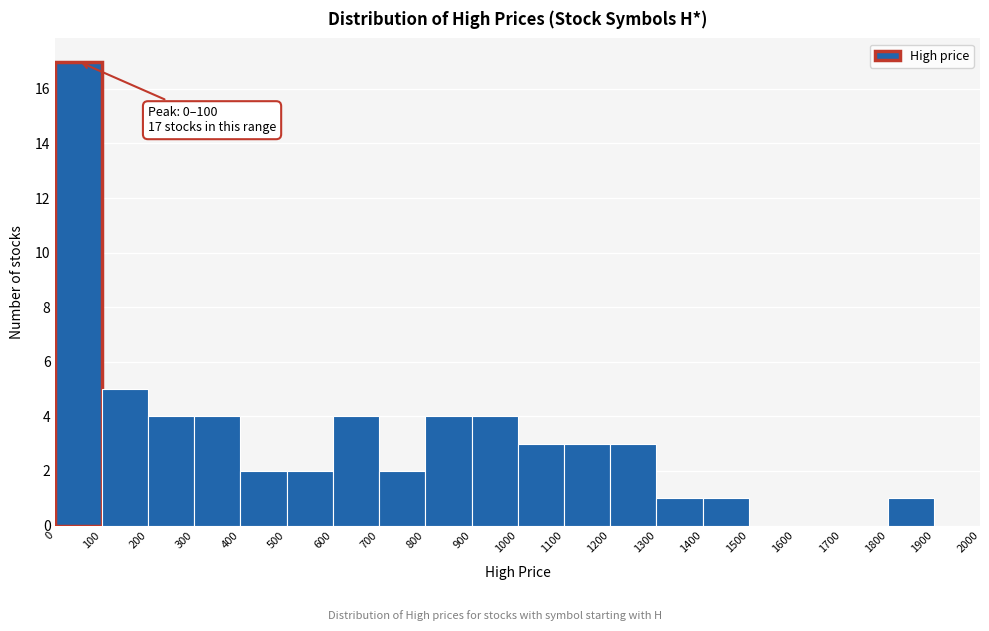

Over which range of the x-axis is the bar tallest?

0 to 100